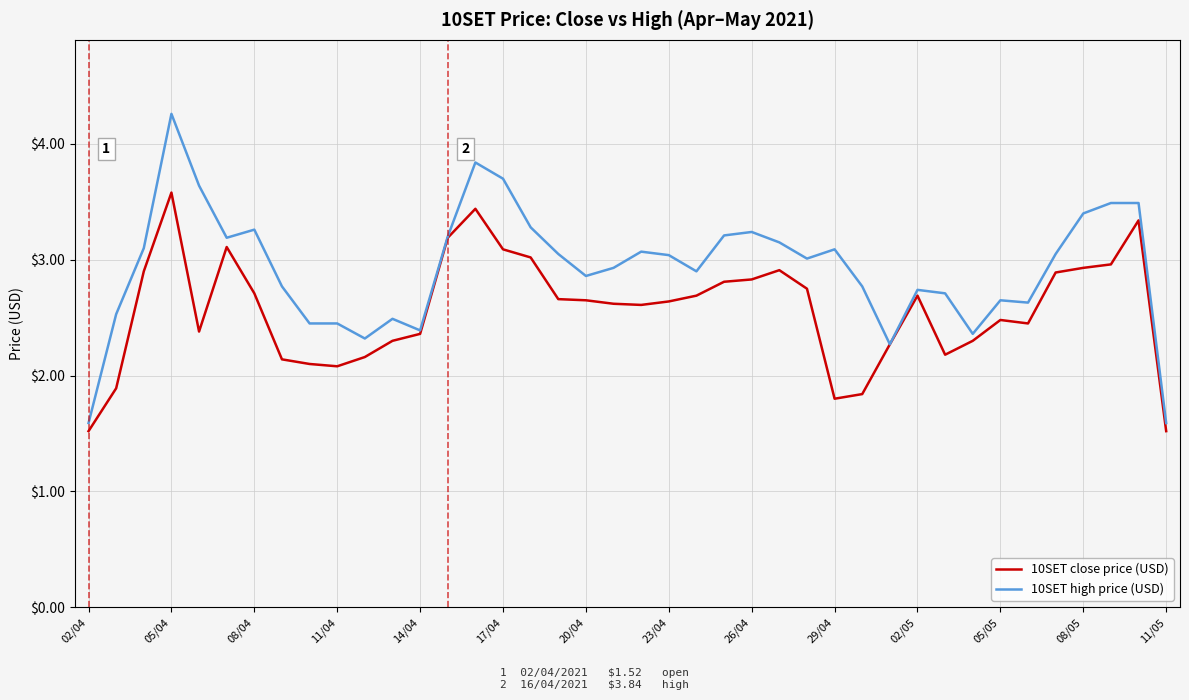

Which series has the largest total across all categories?

10SET high price (USD)